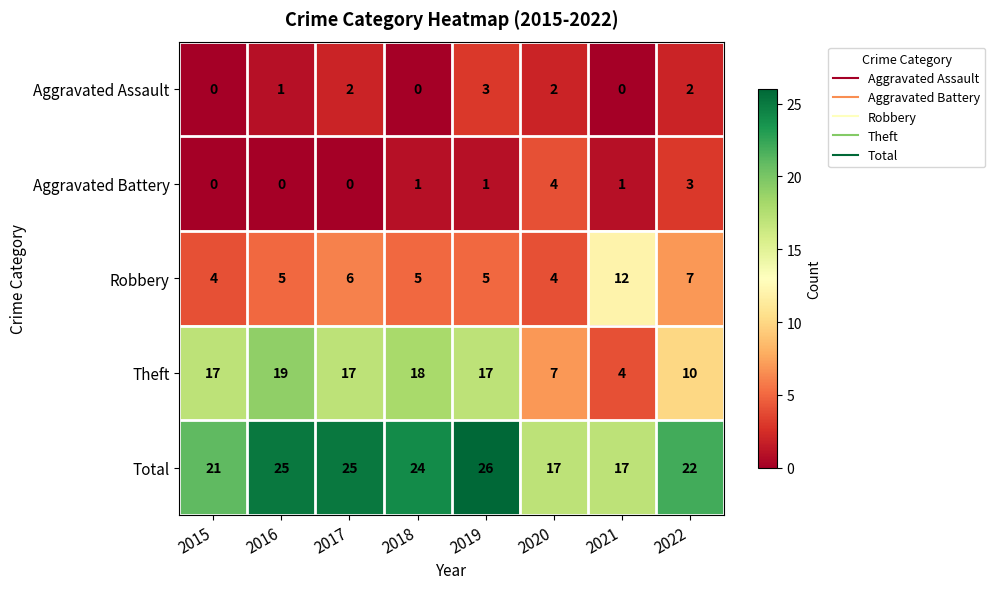

Which category has the highest value in the Aggravated Assault series?

2019